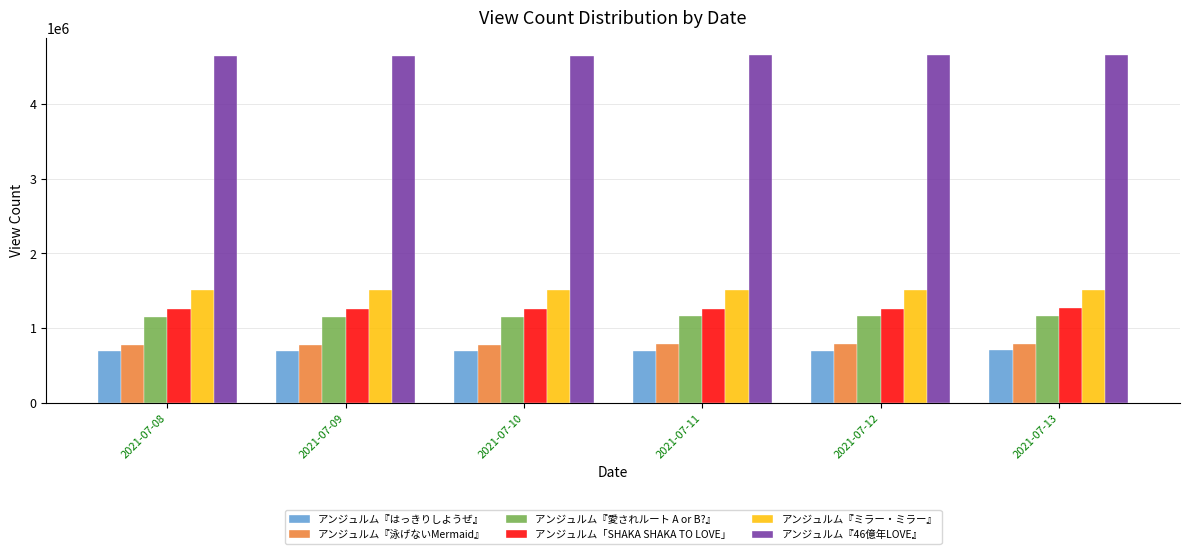

Is the value of アンジュルム『46億年LOVE』 at 2021-07-10 greater than the value of アンジュルム『ミラー・ミラー』 at 2021-07-10?

Yes